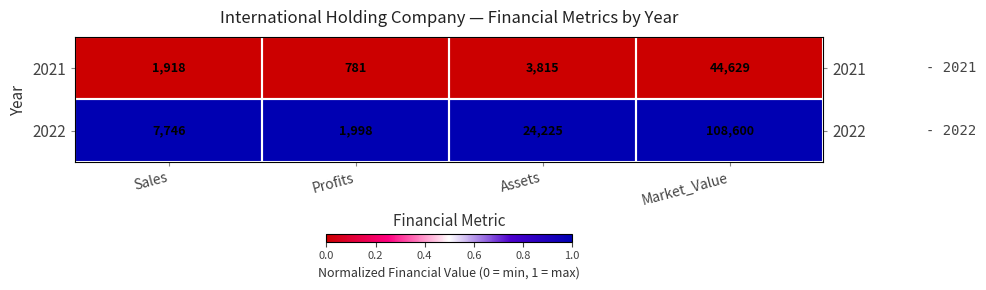

What is the total value across all series at Market_Value?

153229